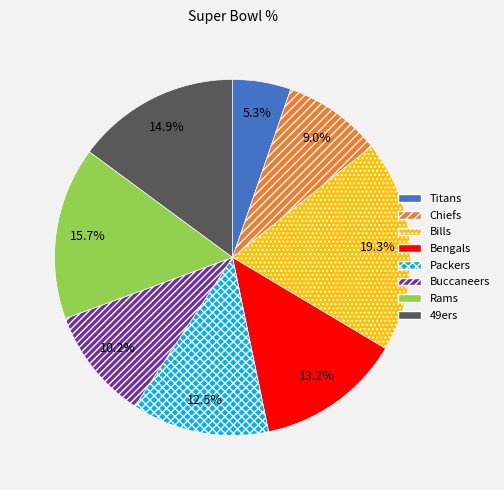

What is the total percentage of Packers and Chiefs?

21.5%